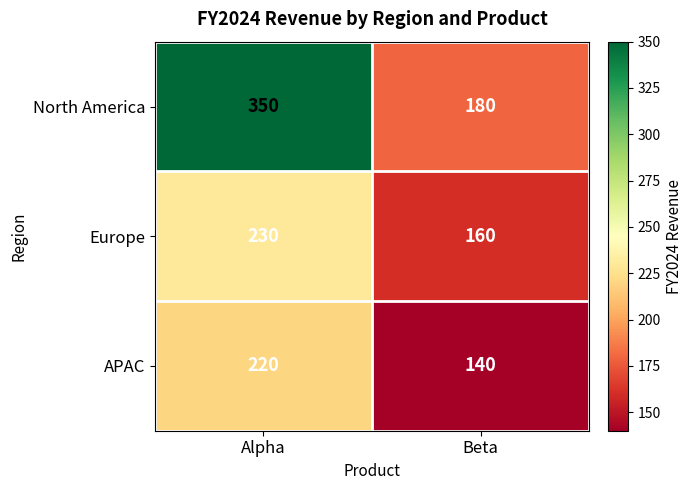

What is the lowest value of the Europe series?

160